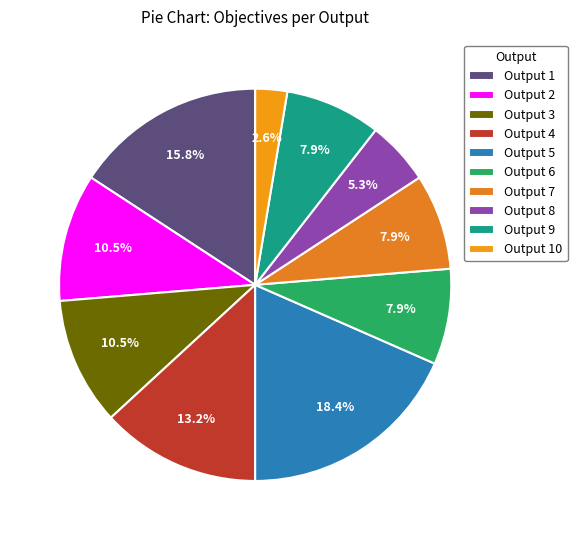

The Output 10 slice represents 3% of the pie. True or false?

True